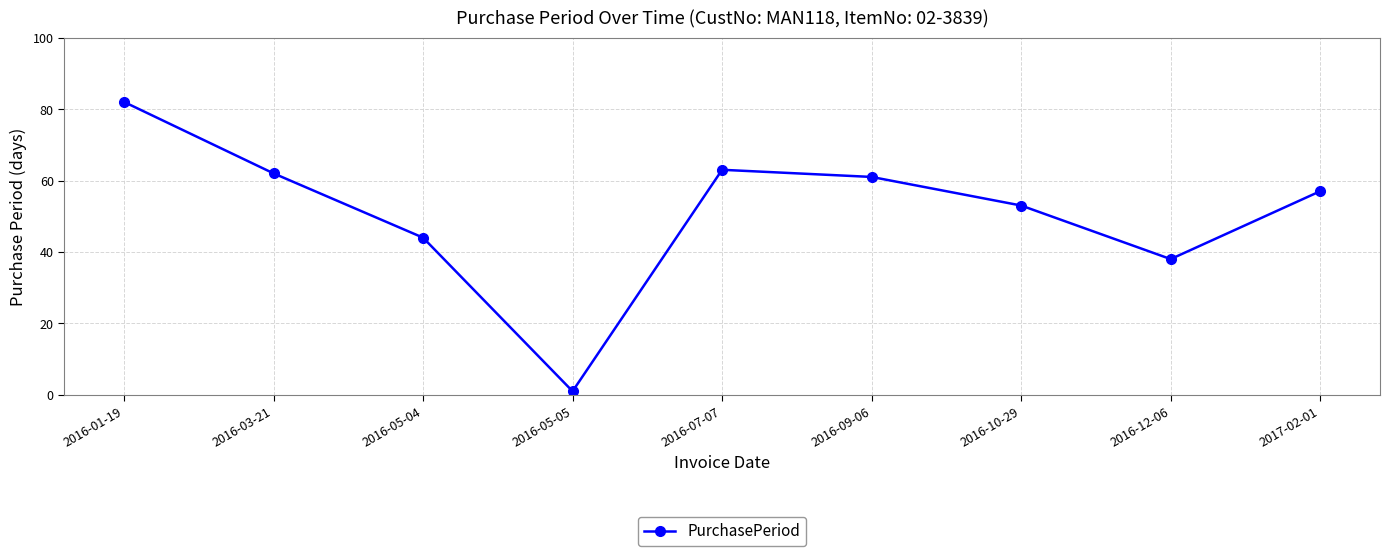

How many series are shown in this chart?

1